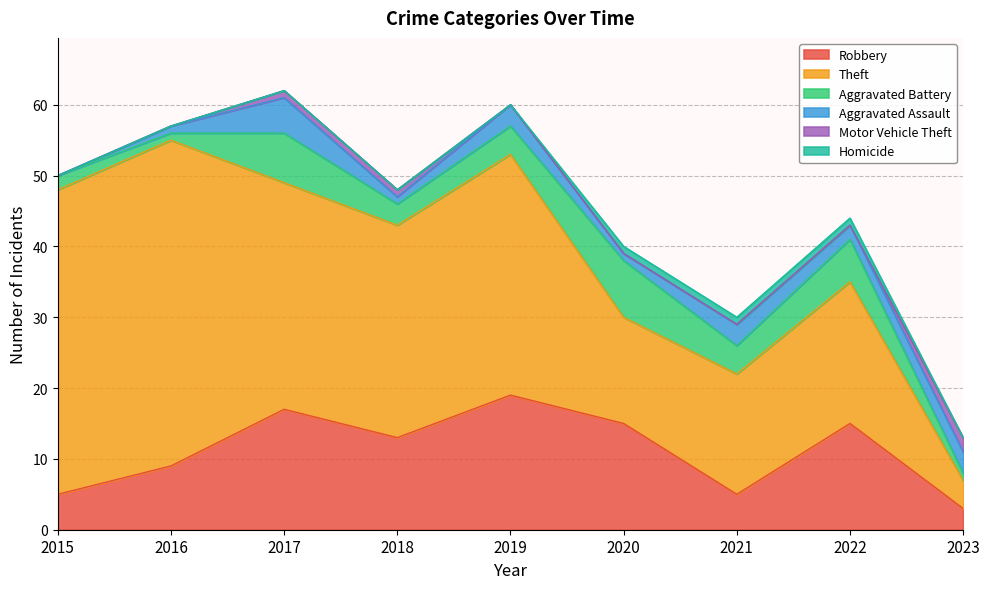

True or false: Homicide and Aggravated Assault cross at least once.

False